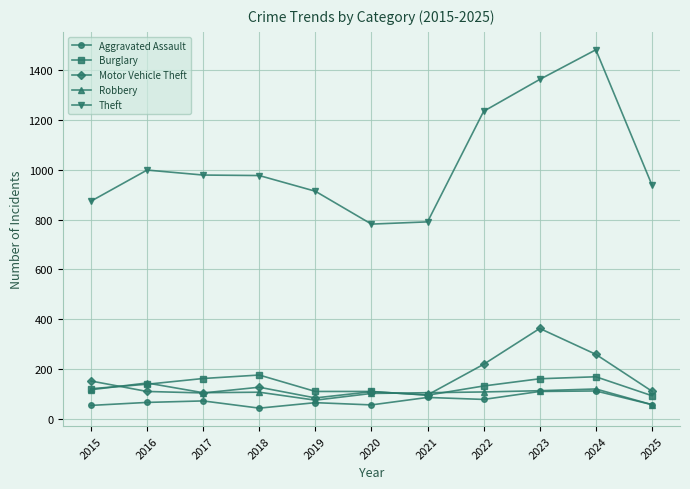

The value of Robbery at 2025 is 57. True or false?

True